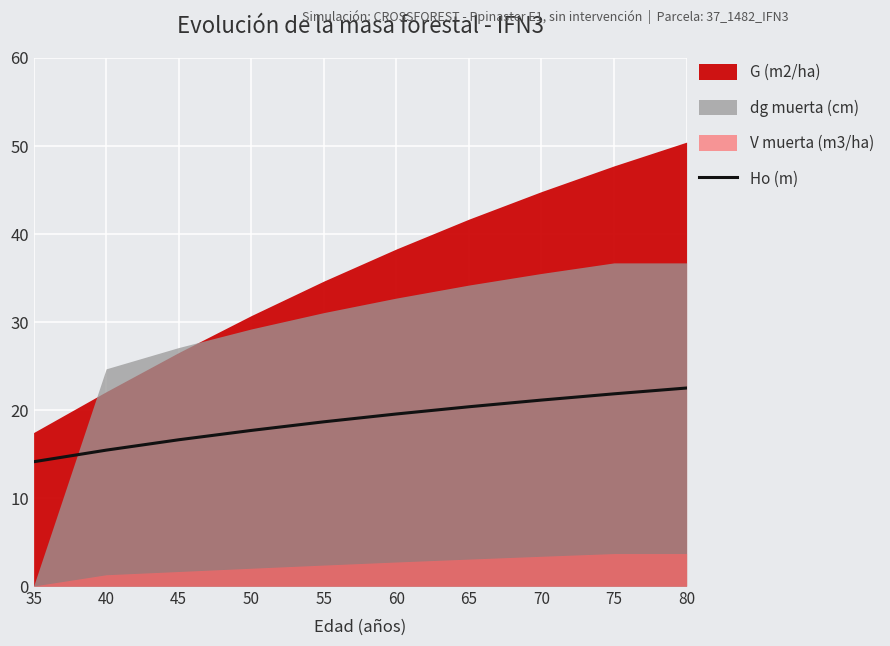

The value at 55 is 18.7. True or false?

True